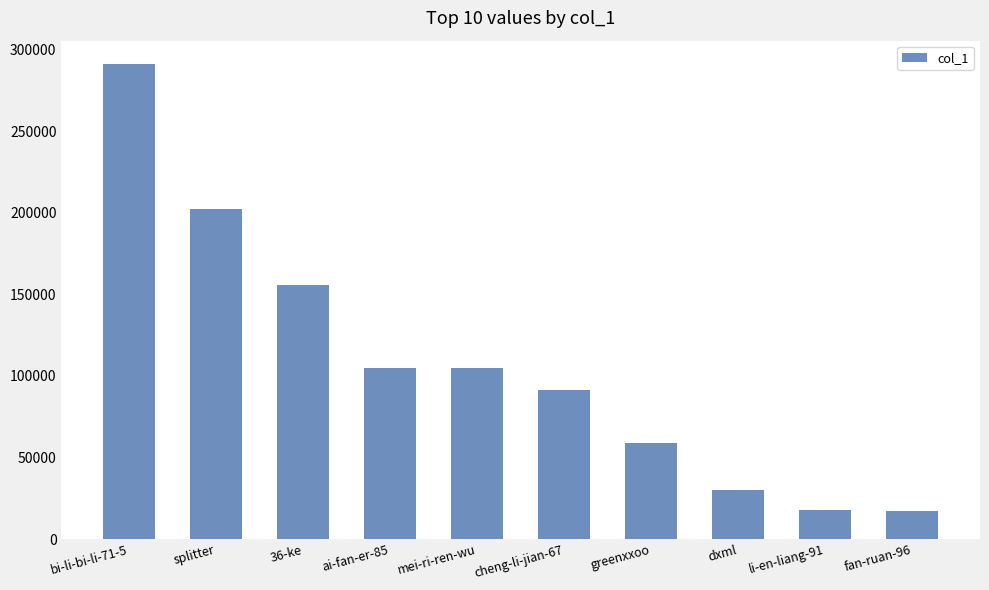

Which has a higher value, greenxxoo or cheng-li-jian-67?

cheng-li-jian-67